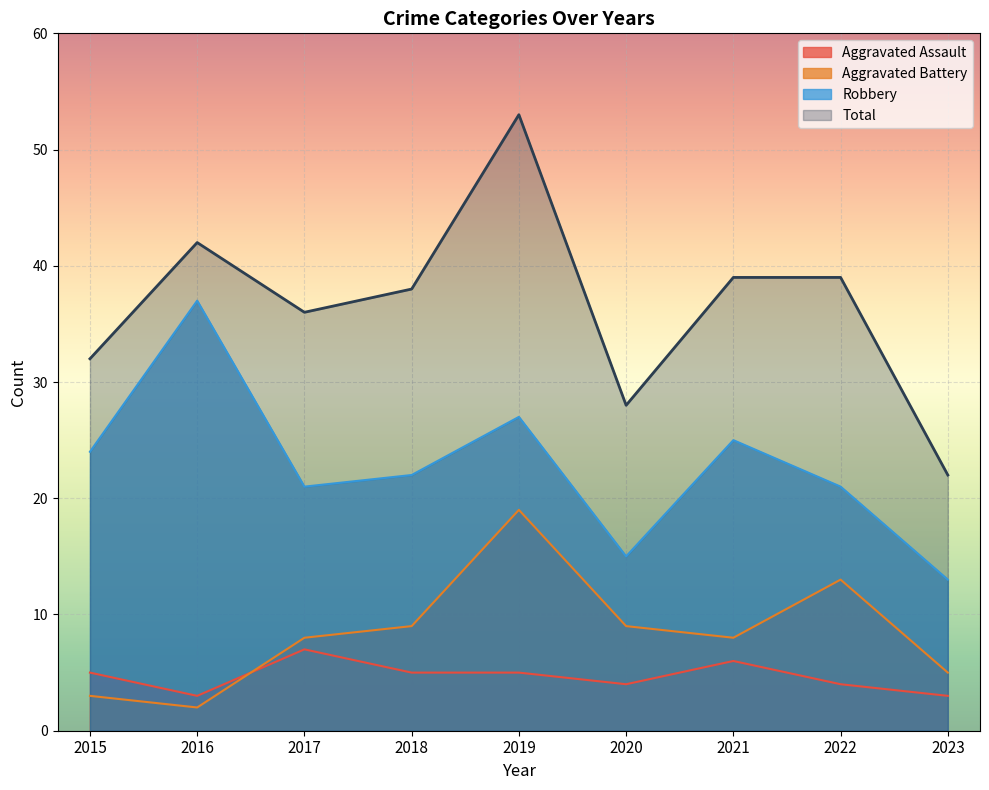

How many interior local peaks does the Total series have?

2